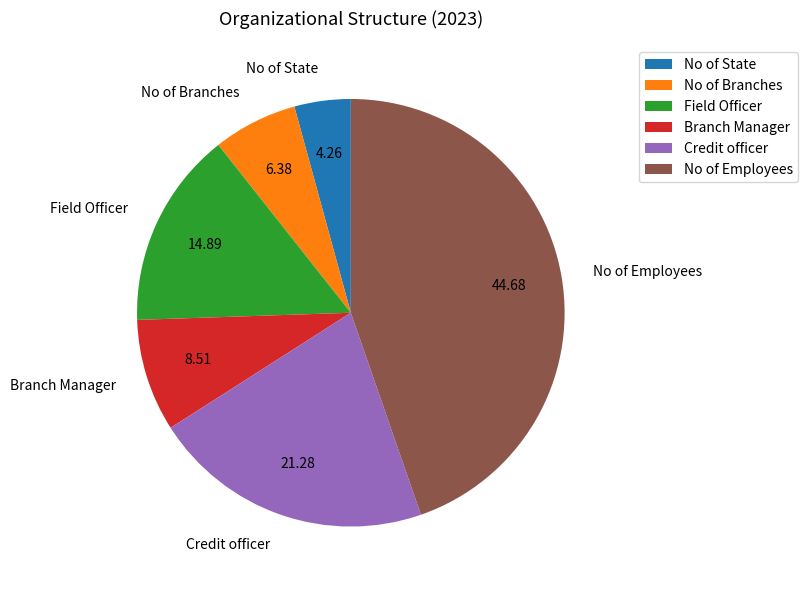

What is the smallest slice in the pie chart?

No of State